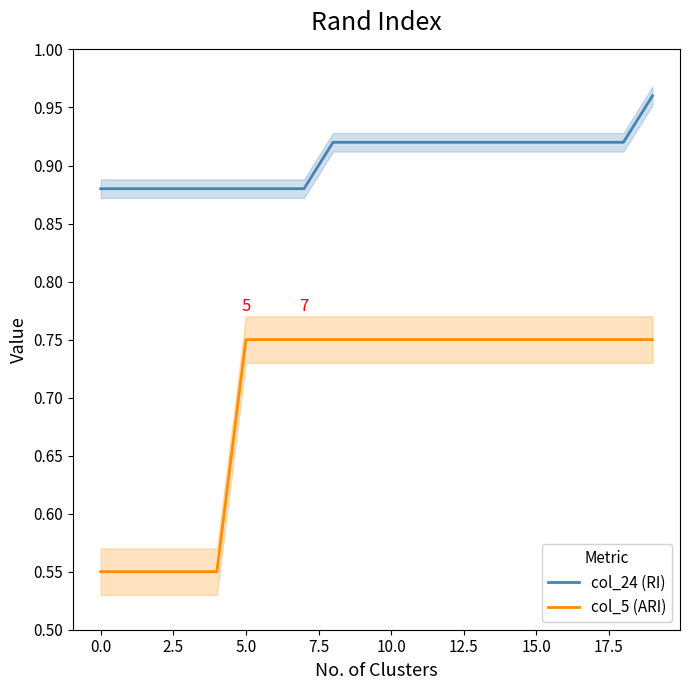

What is the total value across all series at 19?

1.7